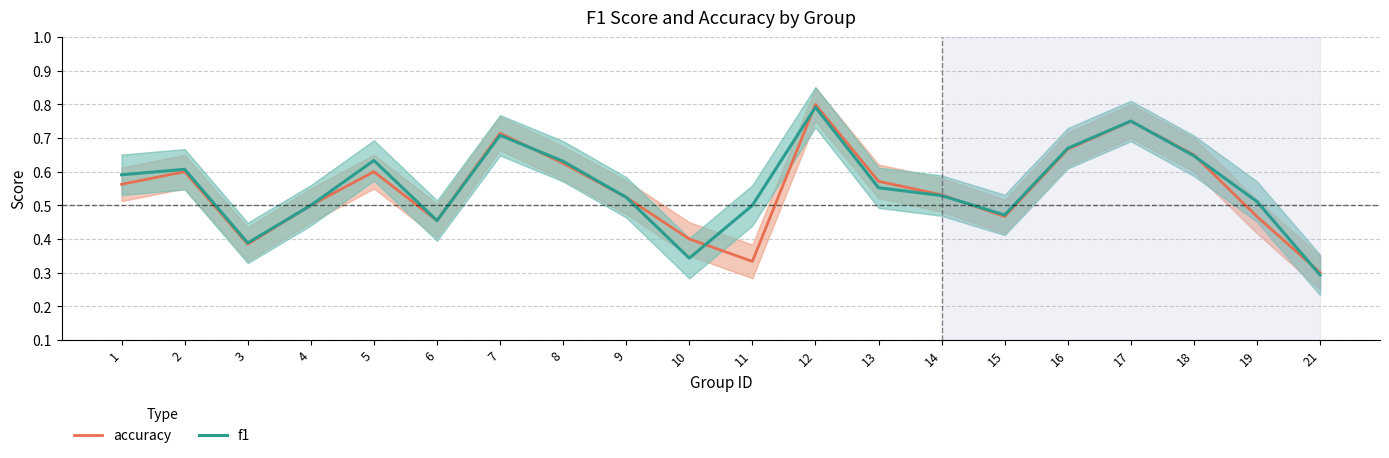

Reading left to right, list all the values displayed in this chart.

accuracy: 0.6	0.6	0.4	0.5	0.6	0.5	0.7	0.6	0.5	0.4	0.3	0.8	0.6	0.5	0.5	0.7	0.8	0.7	0.5	0.3
f1: 0.6	0.6	0.4	0.5	0.6	0.5	0.7	0.6	0.5	0.3	0.5	0.8	0.6	0.5	0.5	0.7	0.8	0.6	0.5	0.3